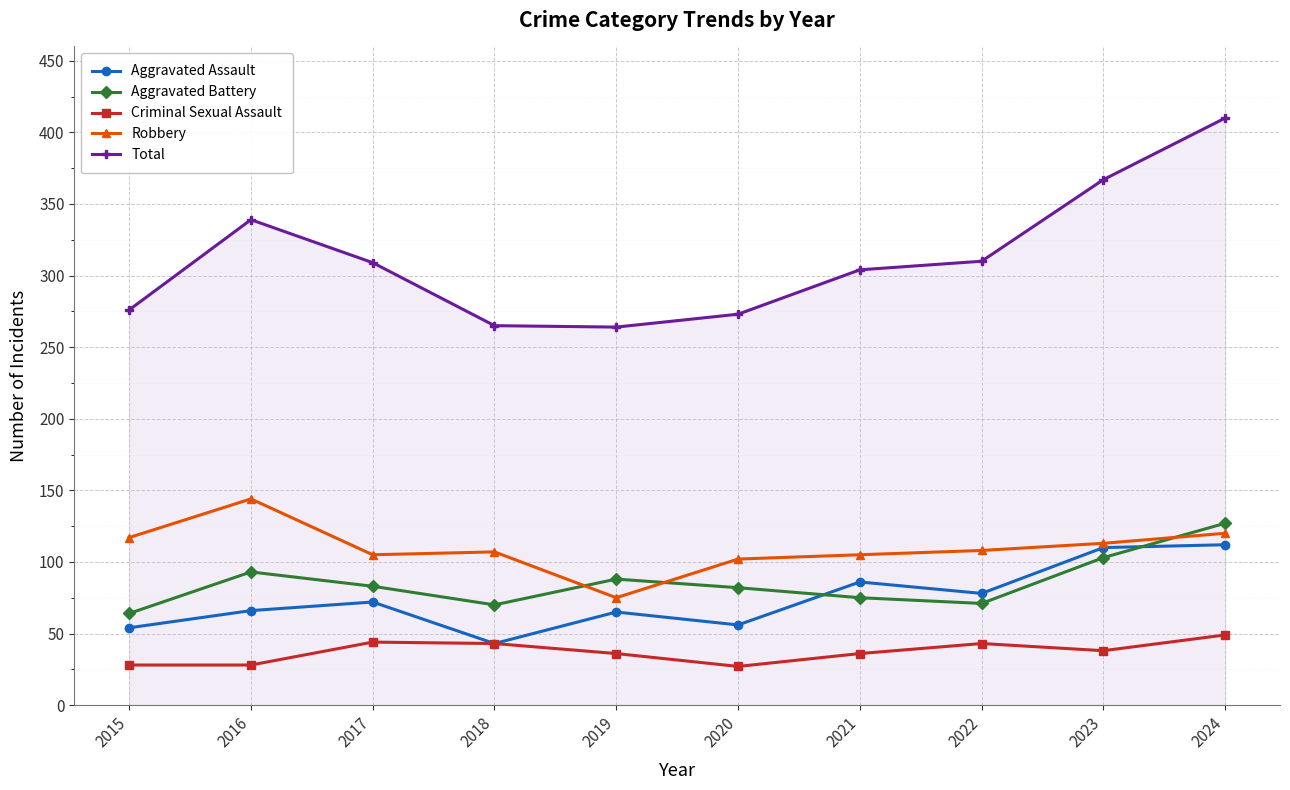

Does the chart have visible grid lines?

Yes